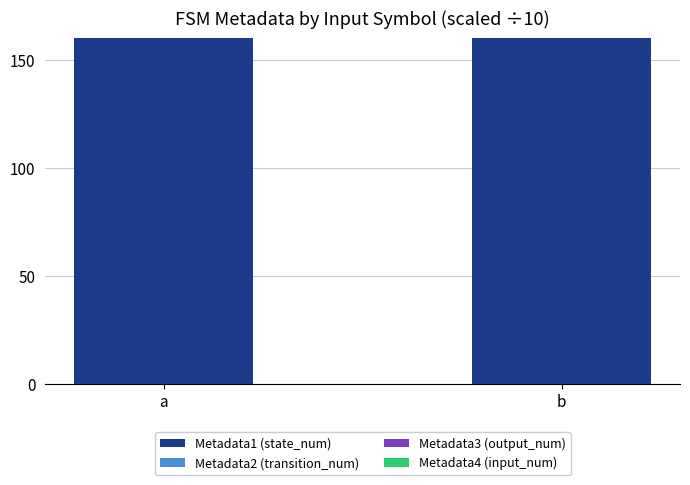

What is the value of the Metadata2 (transition_num) bar at the 1st from the left?

207.7